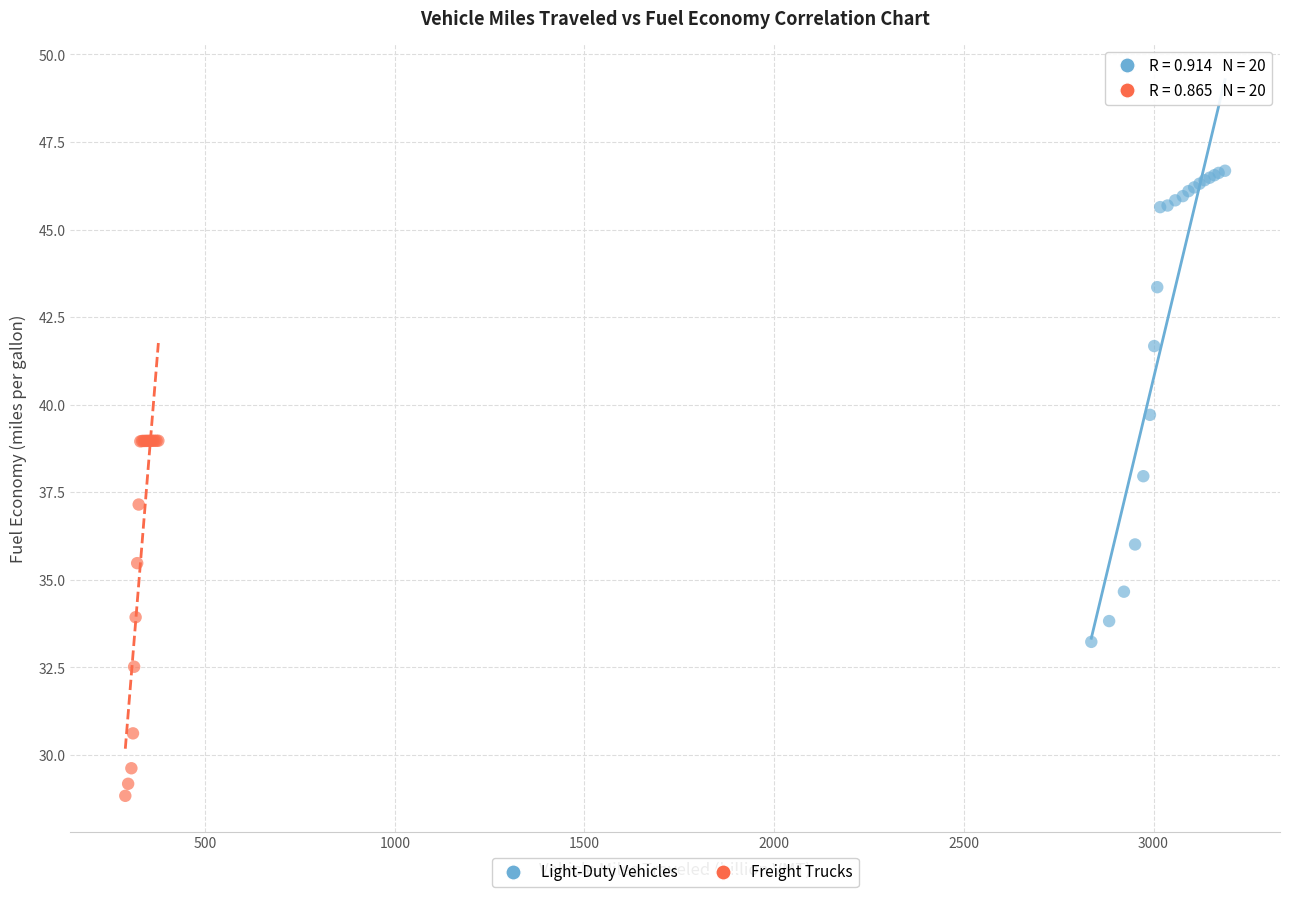

Which series reaches the maximum Y coordinate?

Light-Duty Vehicles